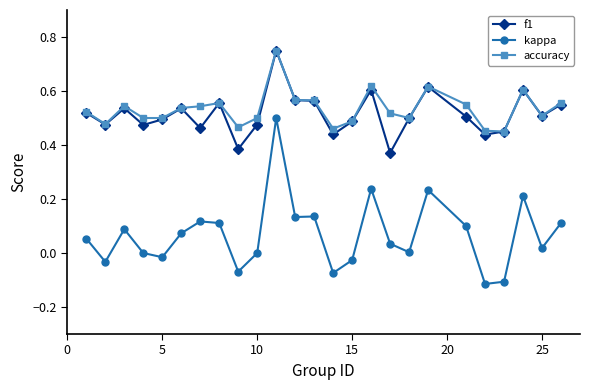

True or false: f1 and kappa intersect in this chart.

False